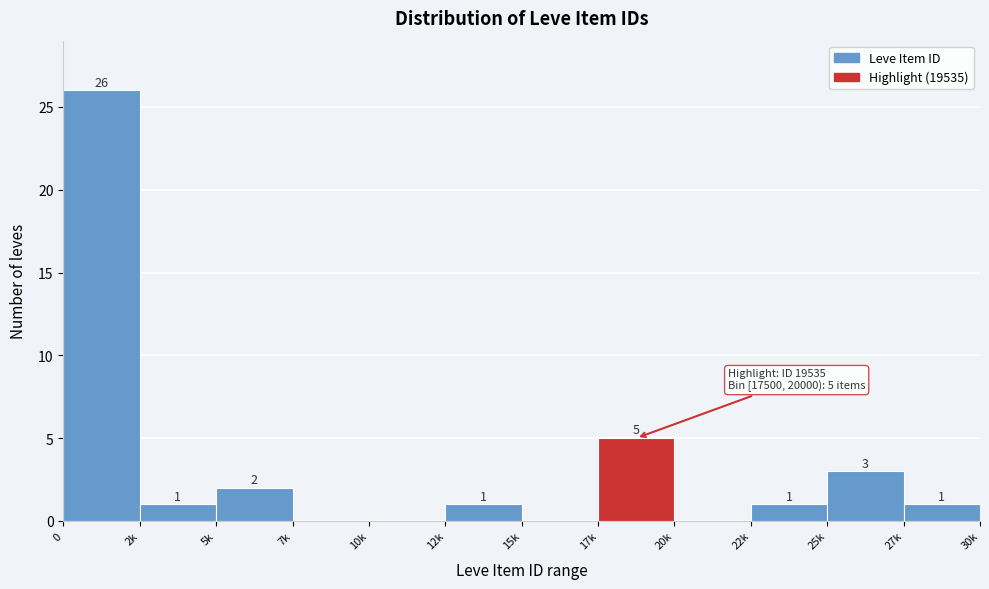

Reading left to right, extract all data points from this chart.

0=26	2k=1	5k=2	7k=0	10k=0	12k=1	15k=0	17k=5	20k=0	22k=1	25k=3	27k=1